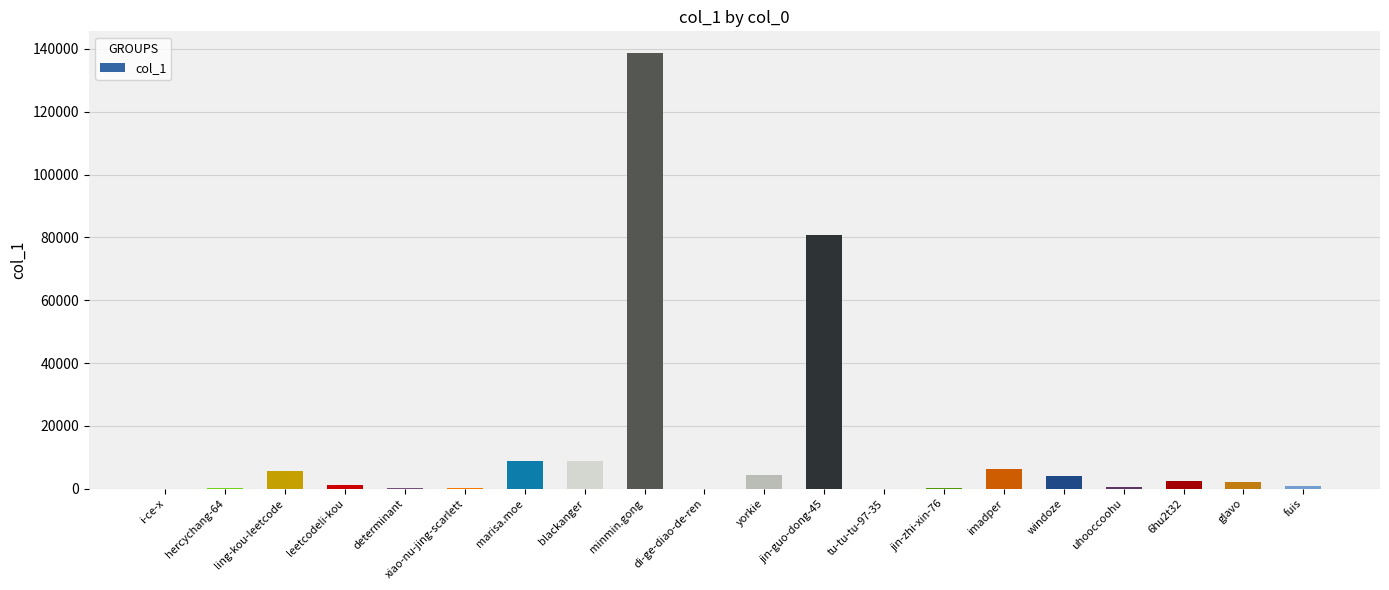

What is the difference between the values at imadper and hercychang-64?

6109